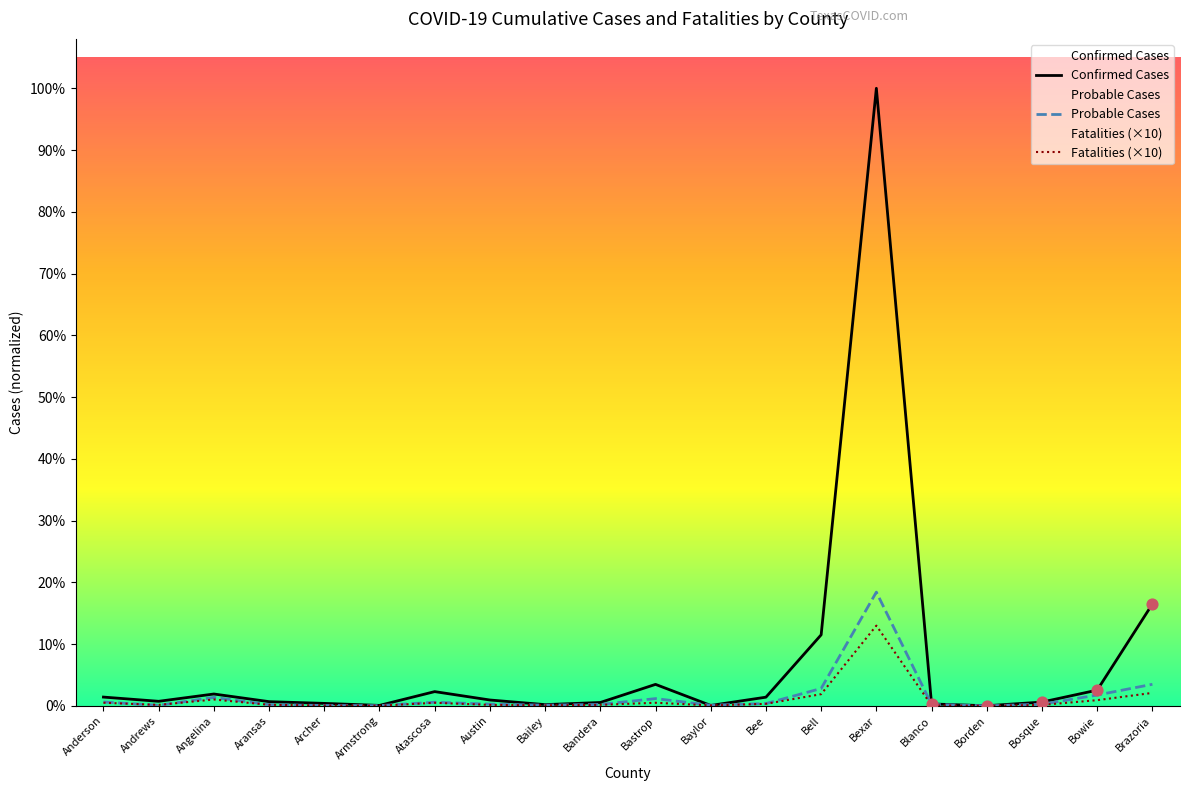

Which series contains the highest Y value?

Confirmed Cases